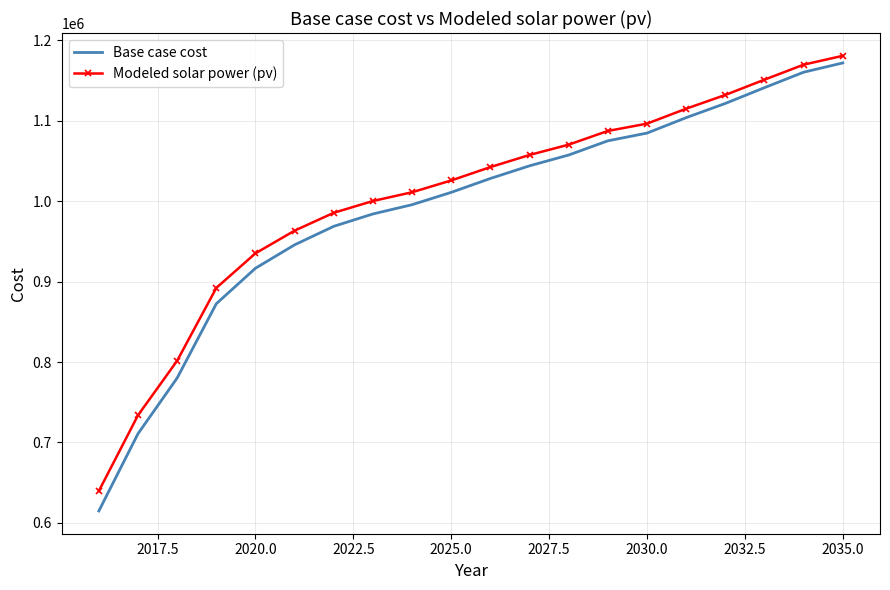

What is the sum of all Modeled solar power (pv) values?

20089535.2